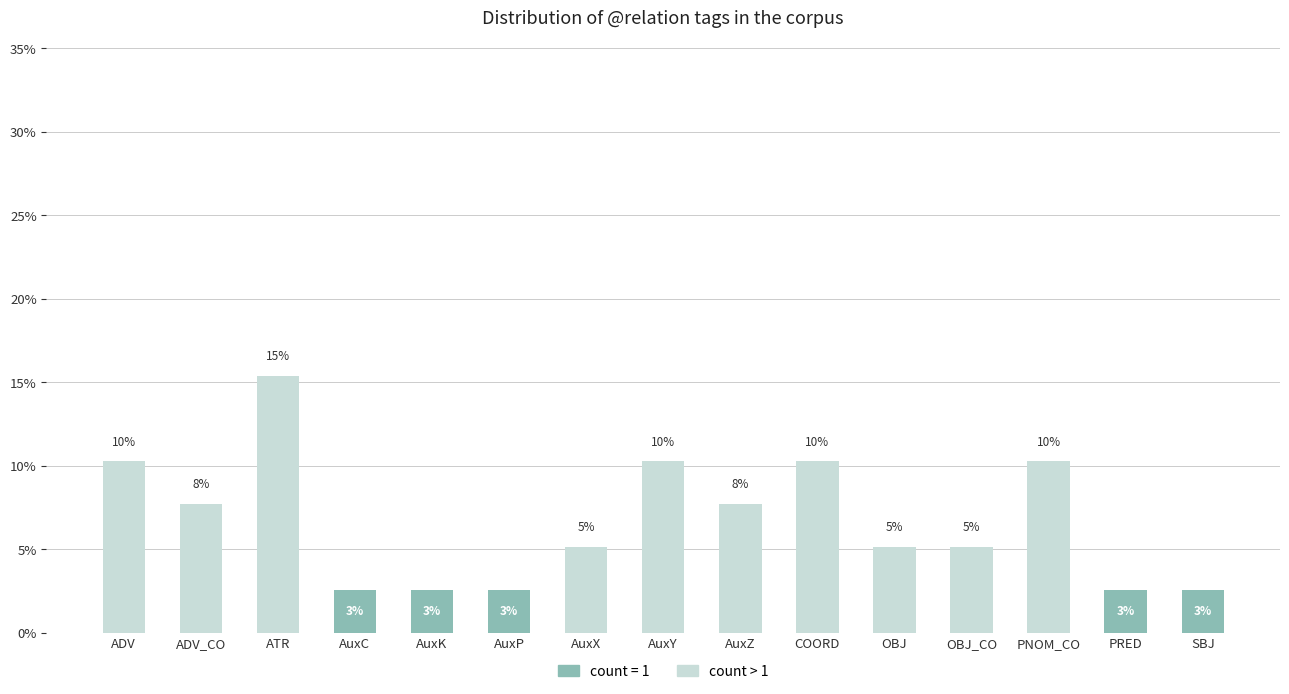

List the labels in order of value, smallest first.

AuxC, AuxK, AuxP, PRED, SBJ, AuxX, OBJ, OBJ_CO, ADV_CO, AuxZ, ADV, AuxY, COORD, PNOM_CO, ATR